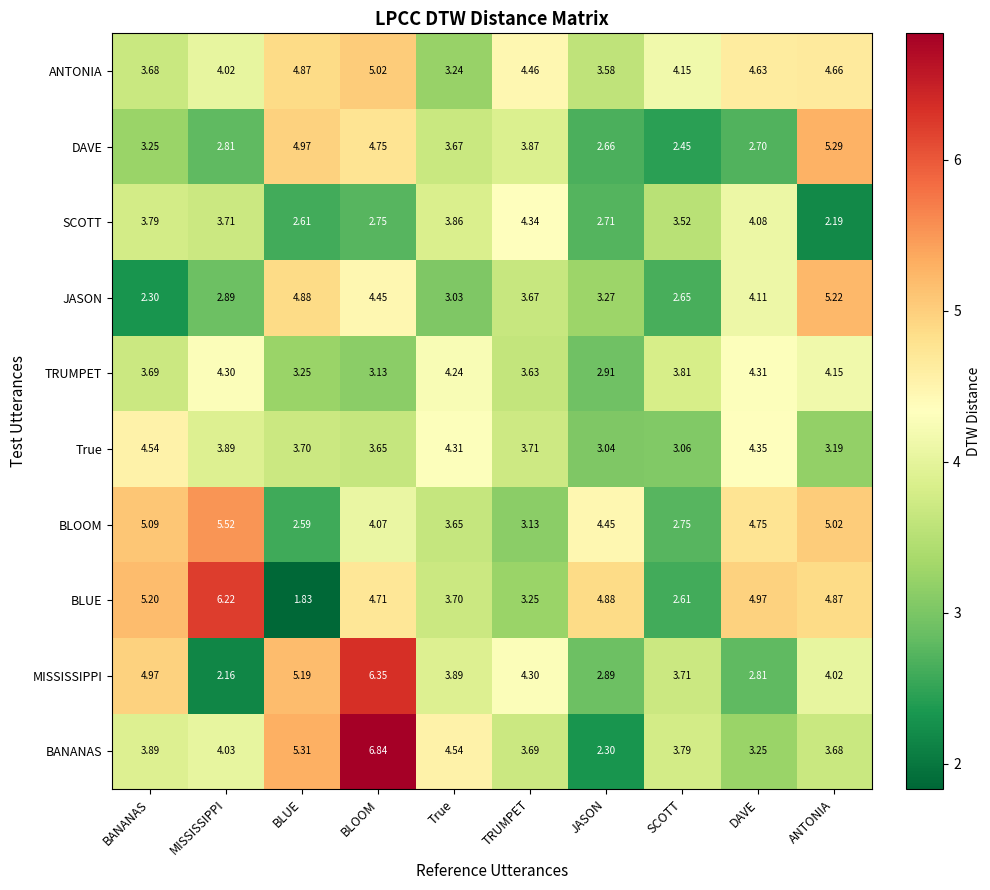

Rank the categories by BANANAS value from lowest to highest.

JASON, DAVE, ANTONIA, TRUMPET, SCOTT, BANANAS, MISSISSIPPI, True, BLUE, BLOOM